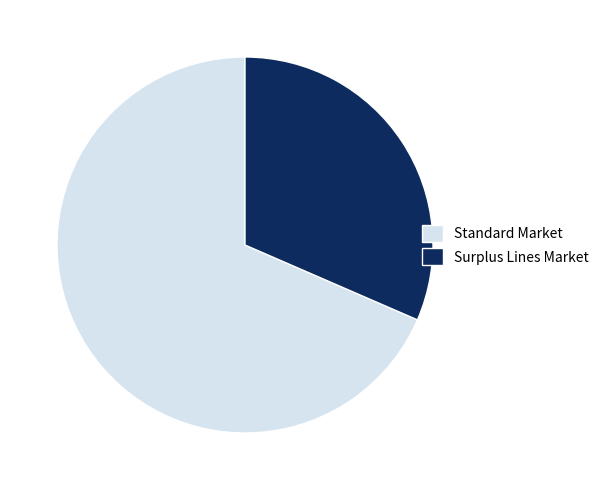

True or false: Surplus Lines Market accounts for 32% of the total.

True